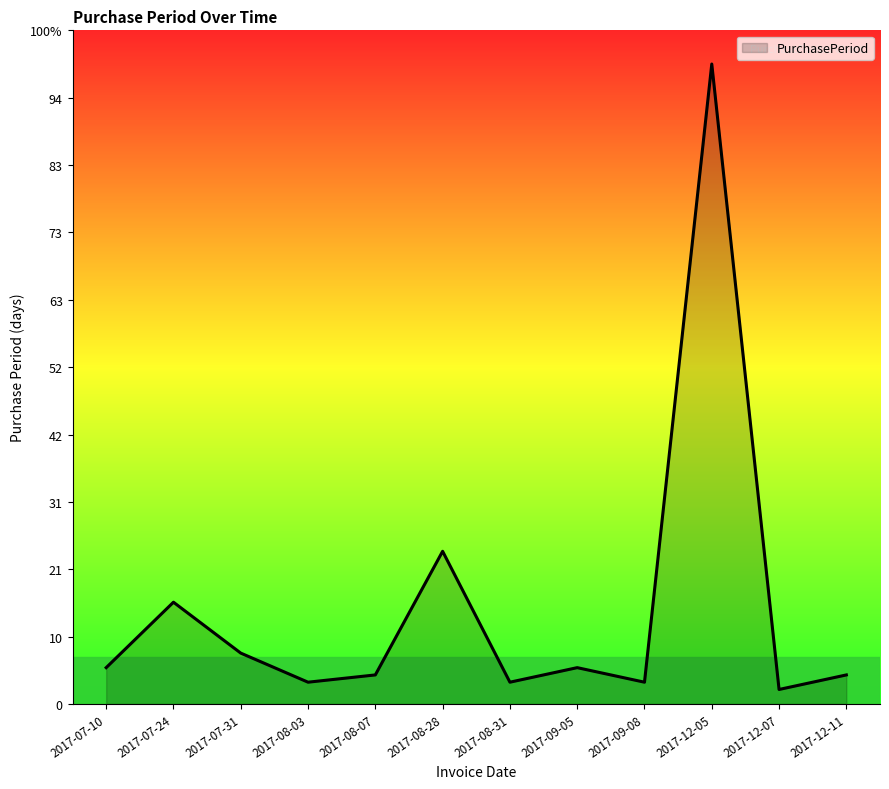

What is the approximate value at 2017-12-11?

4.3